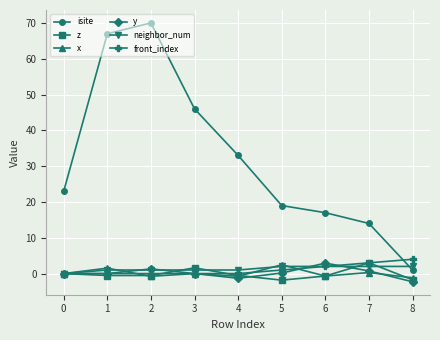

What is the difference between the maximum and minimum values in the neighbor_num series?

2.0